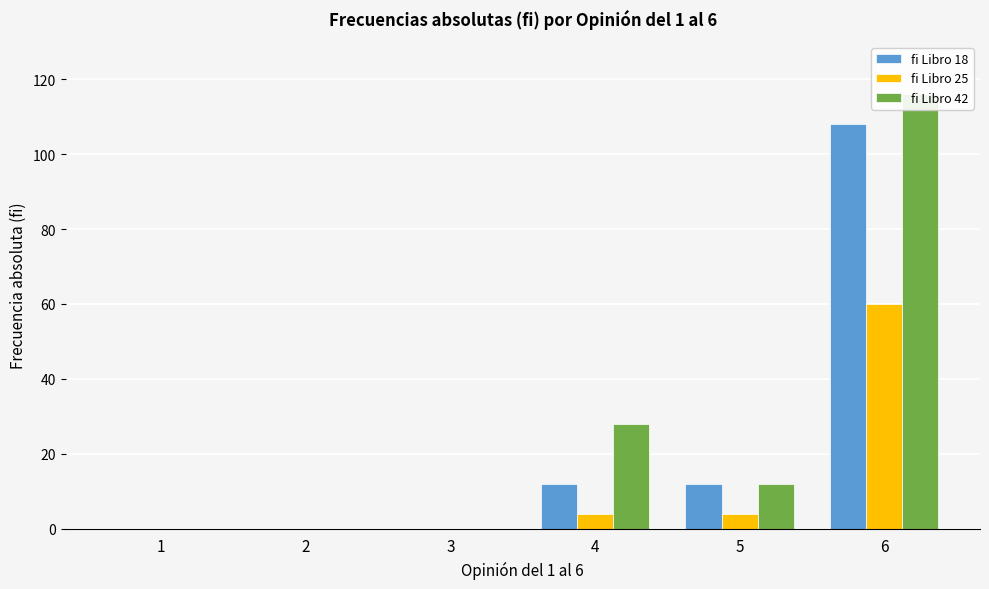

Rank the series by their average value, from lowest to highest.

fi Libro 25, fi Libro 18, fi Libro 42